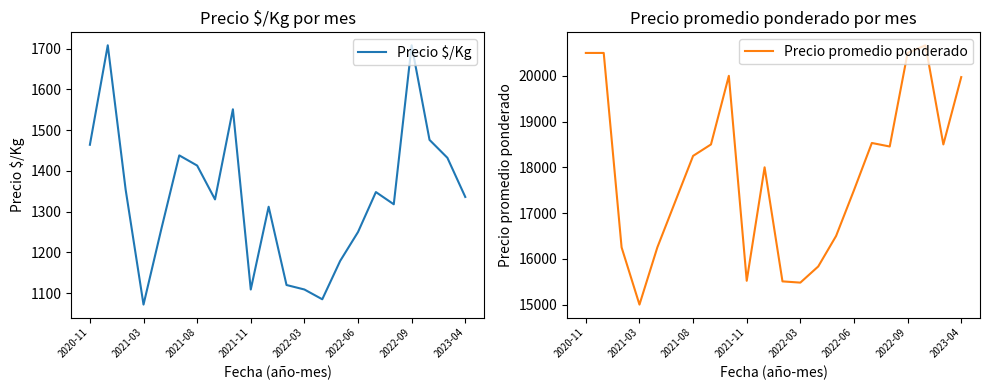

Is it true that Precio promedio ponderado equals 10445 at 2020-11?

False